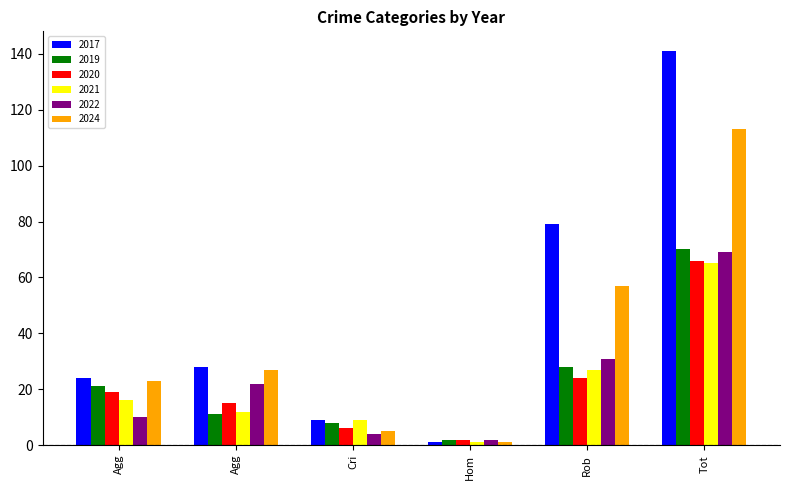

What is the sum of all 2024 values?

226